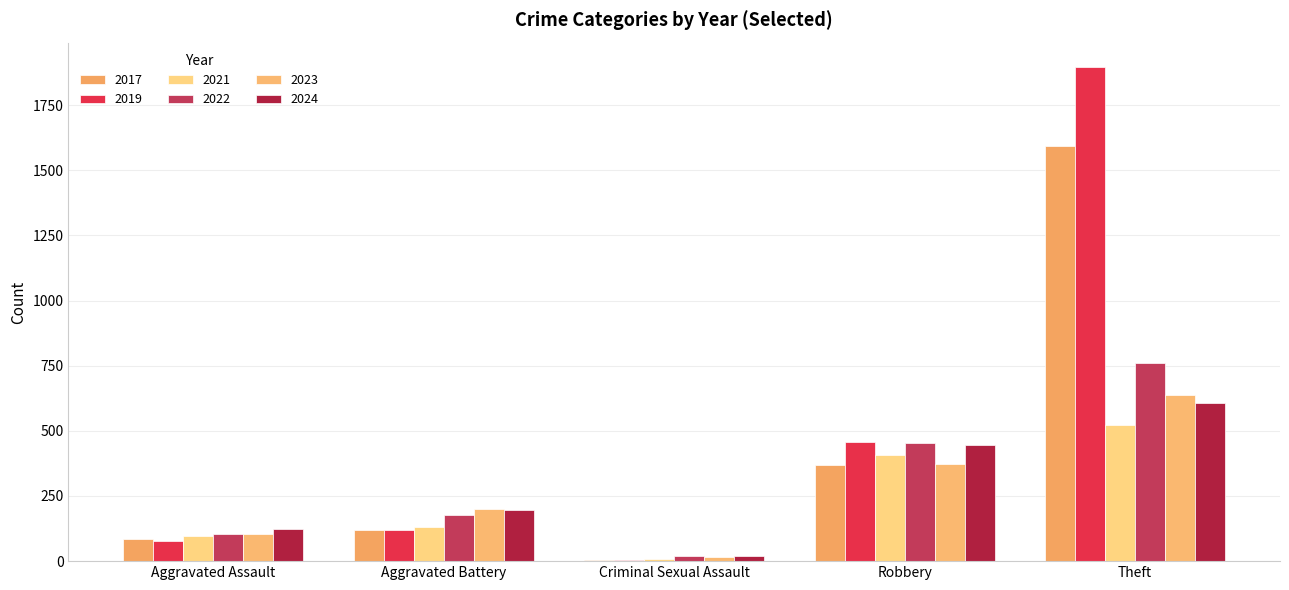

How many series are shown in this chart?

6